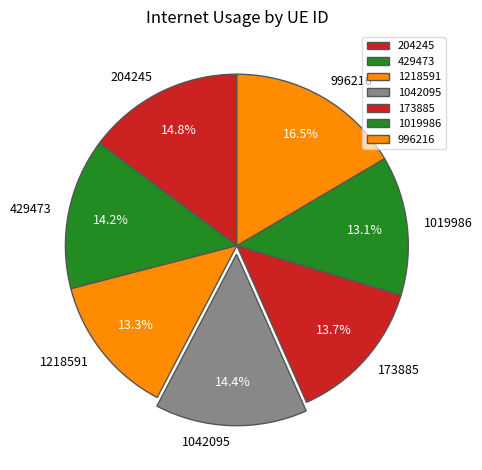

Do 204245 and 1019986 together represent more than half of the pie?

No